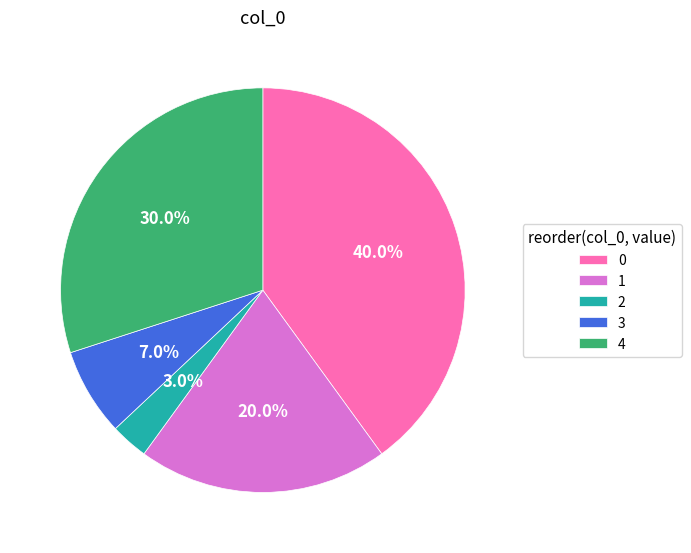

To the nearest percent, what is the difference between the largest and smallest slice percentages?

37%